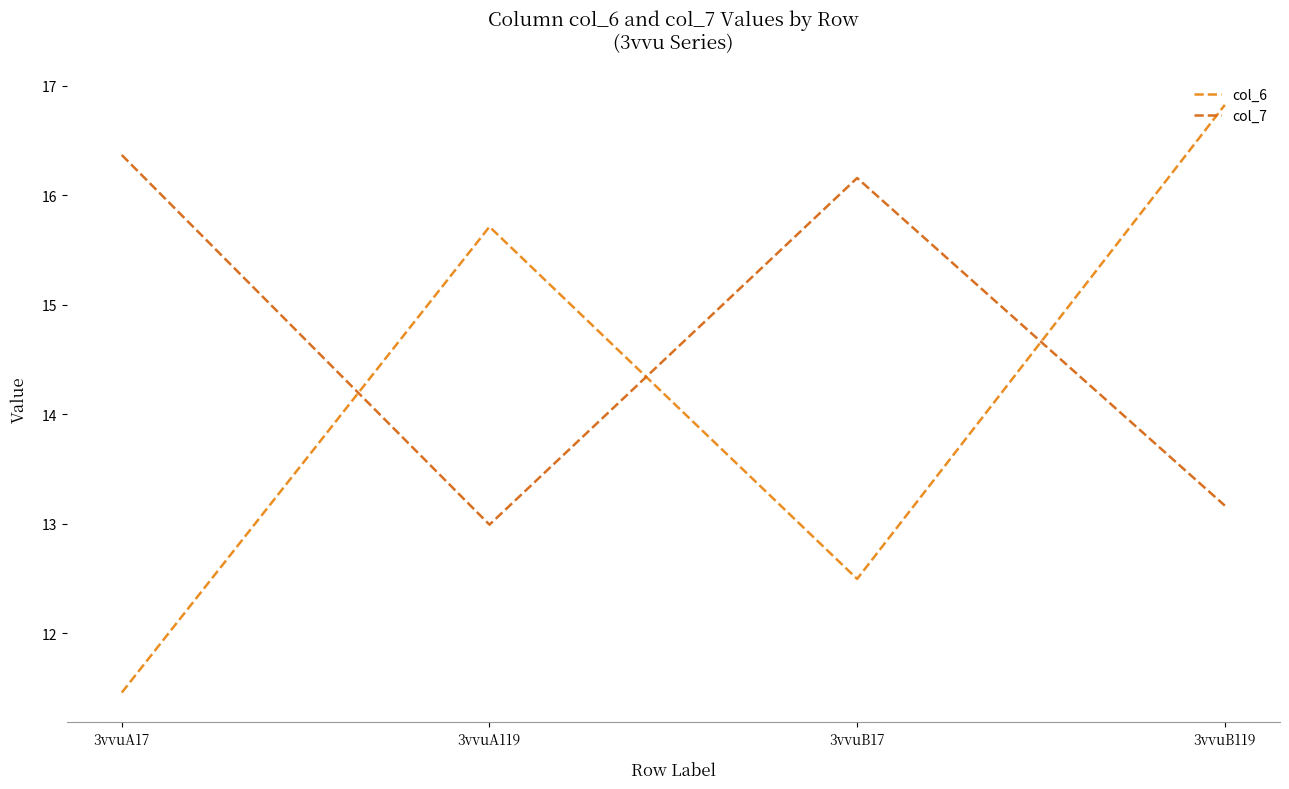

Rank the series at 3vvuA17 from lowest to highest value.

col_6, col_7